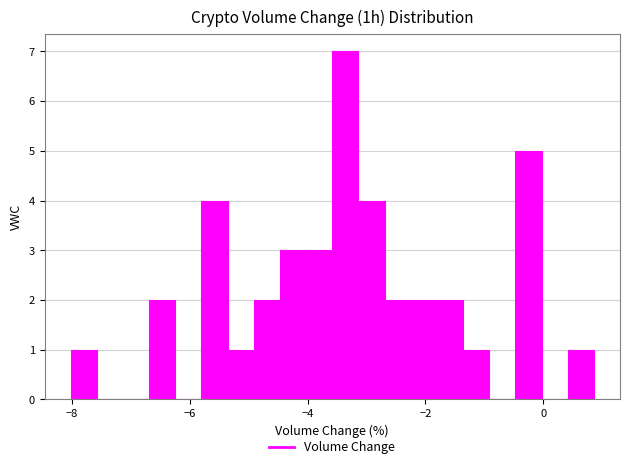

Read against the x-axis, roughly where is the centre of the tallest bar?

-3.4